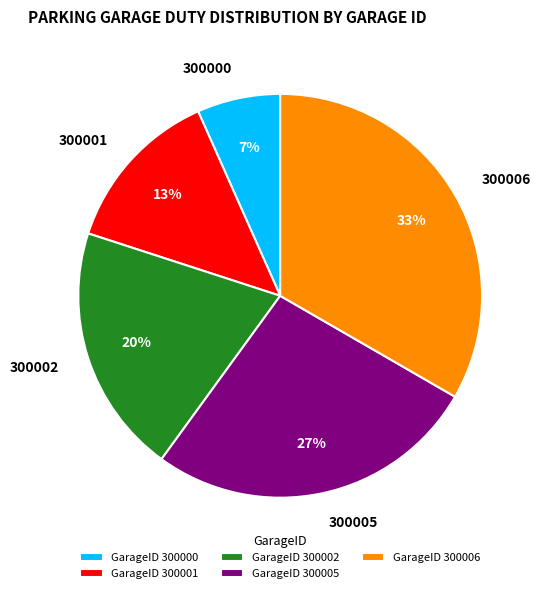

To the nearest percent, what is the combined percentage of 300001 and 300005?

40%